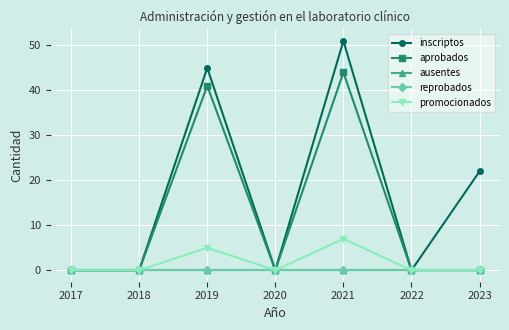

What is the sum of the inscriptos values at 2018 and 2023?

22